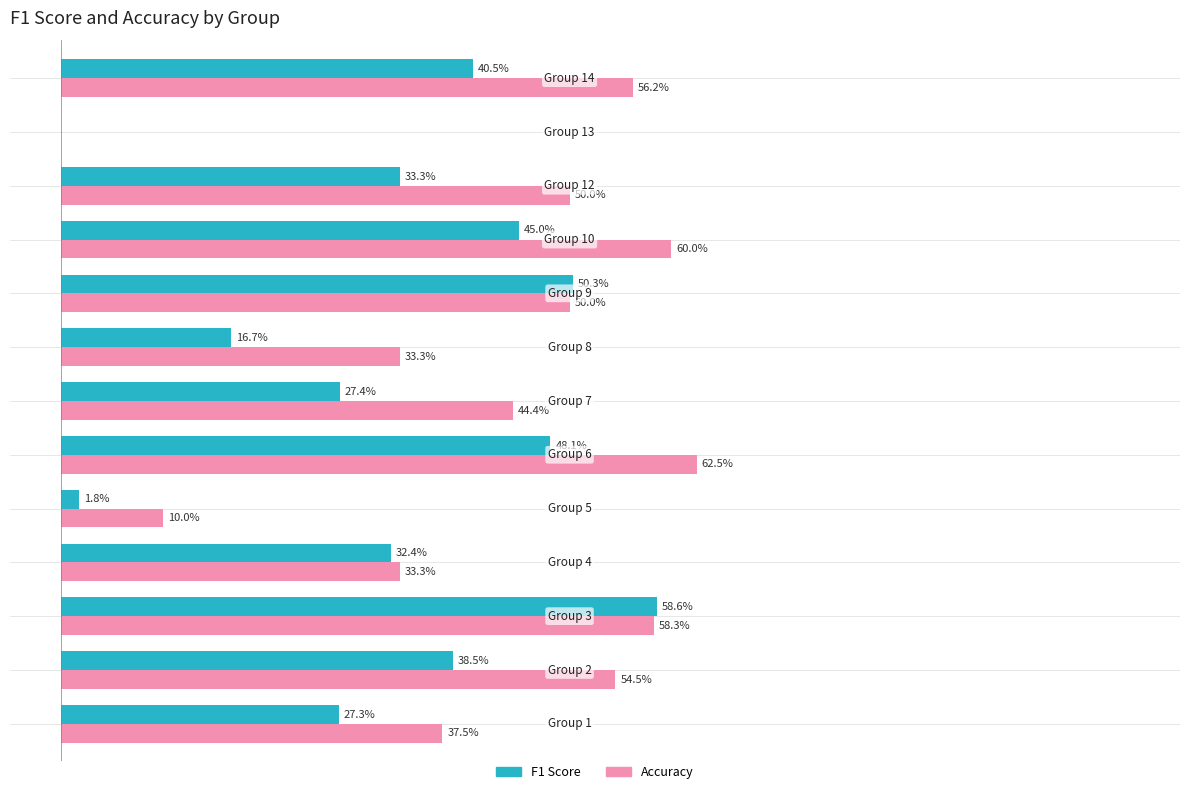

What is the greatest value displayed?

62.5